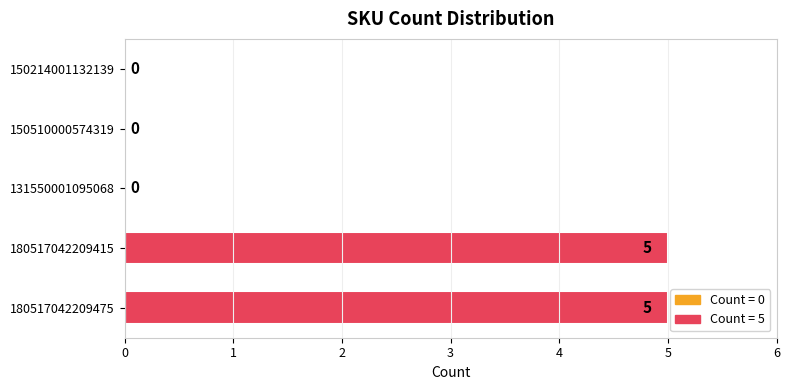

What is the sum of the values at 150510000574319 and 180517042209475?

5